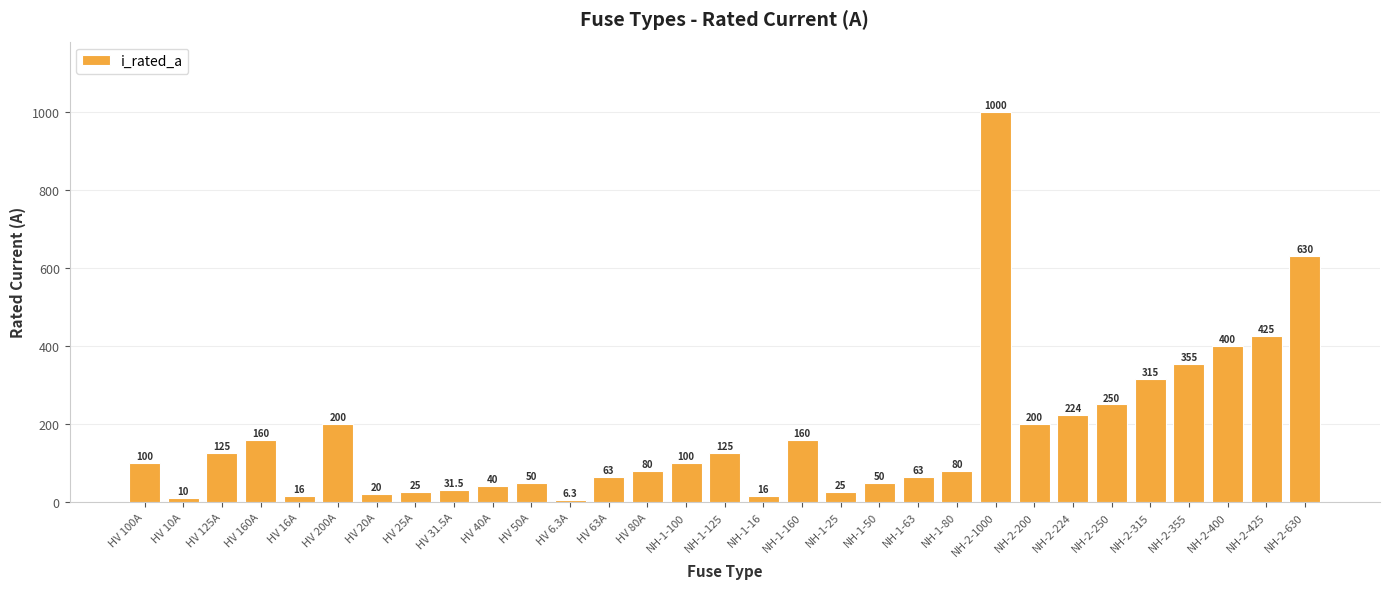

Approximately how many times larger is the value at NH-2-200 compared to HV 125A?

1.6